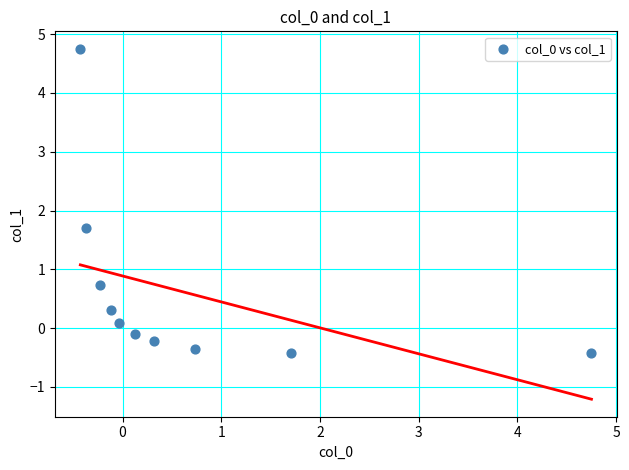

What is the average X value?

0.6